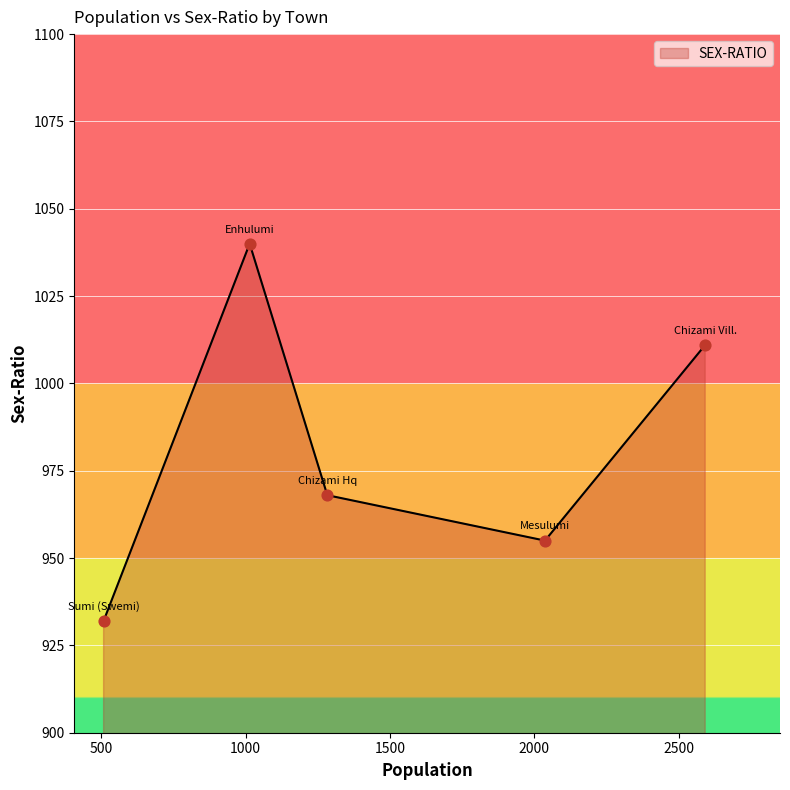

What is the minimum value shown in the chart?

932